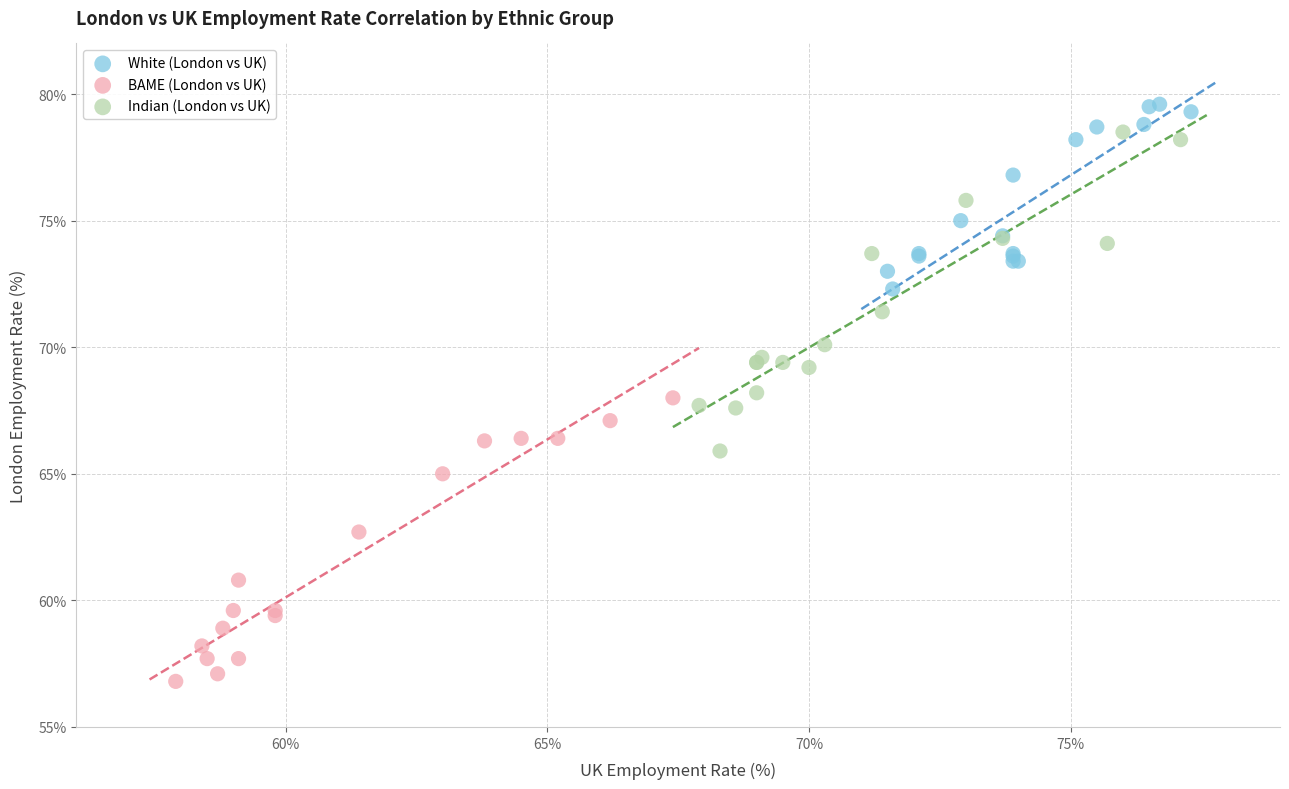

Which series contains the lowest Y value?

BAME (London vs UK)